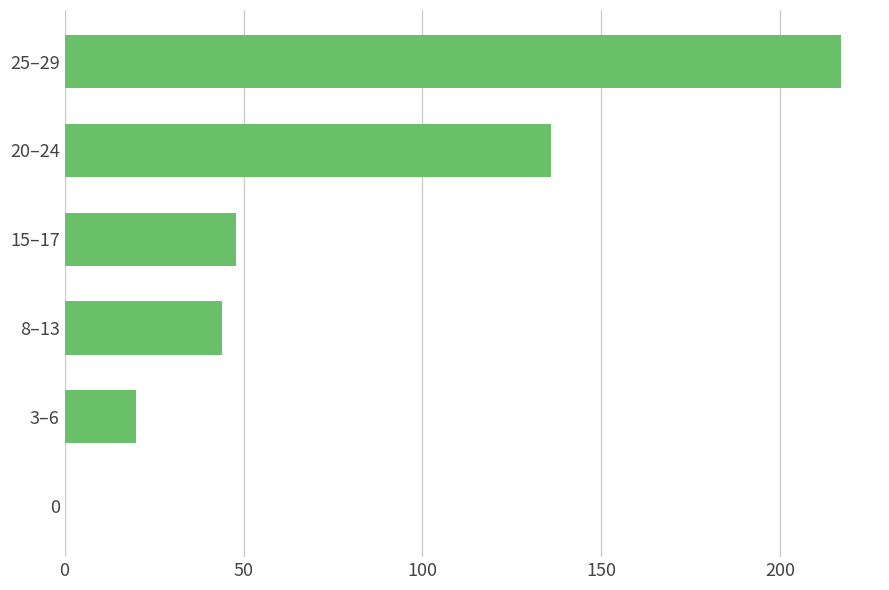

Reading top to bottom, what are all the values shown in this chart?

25–29=217	20–24=136	15–17=48	8–13=44	3–6=20	0=0